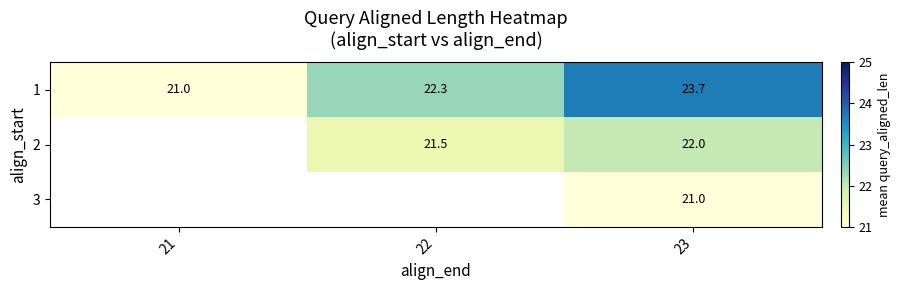

At 23, list the series in order from smallest to largest.

3, 2, 1